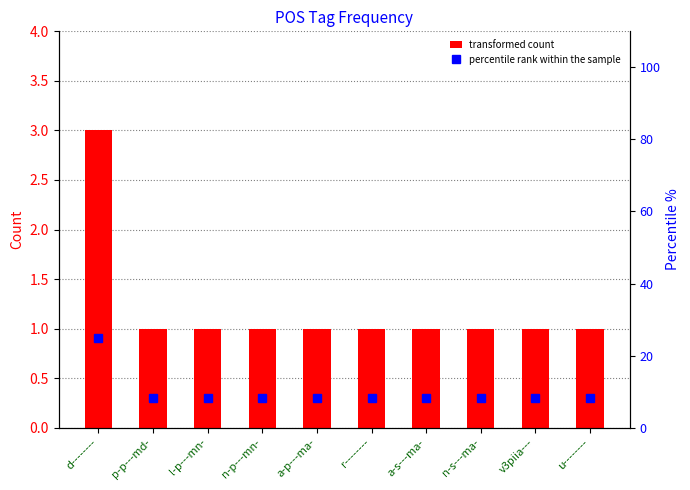

What position from the left is v3piia---?

9